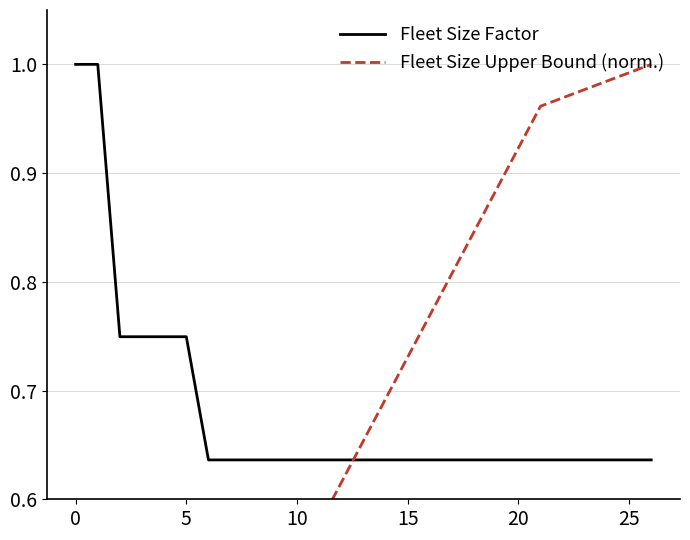

Is it true that Fleet Size Upper Bound (norm.) equals 0.6 at 11?

True